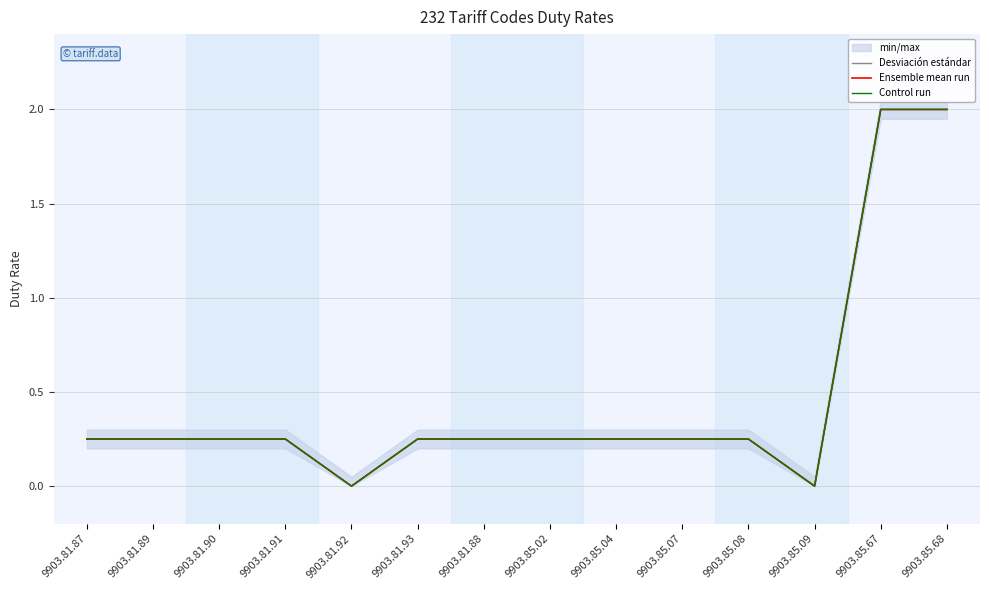

Between 9903.81.93 and 9903.85.68, which series saw the biggest shift?

Desviación estándar